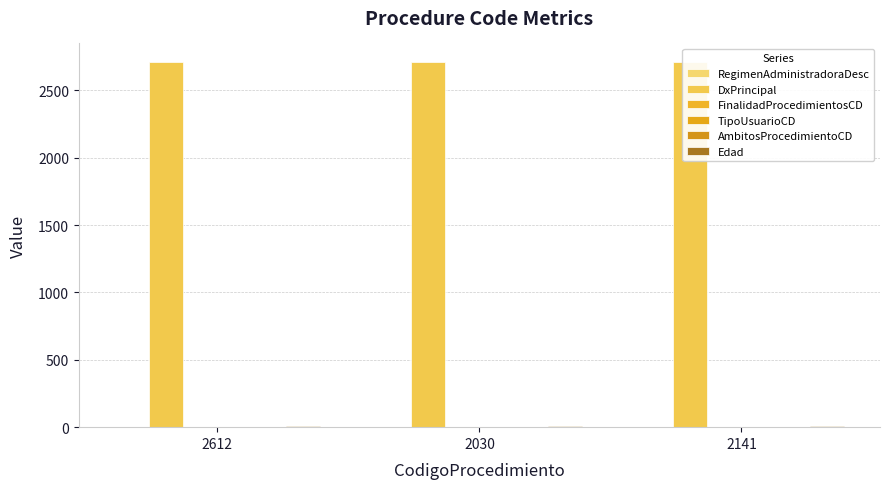

What are all the series names shown in the legend?

RegimenAdministradoraDesc, DxPrincipal, FinalidadProcedimientosCD, TipoUsuarioCD, AmbitosProcedimientoCD, Edad